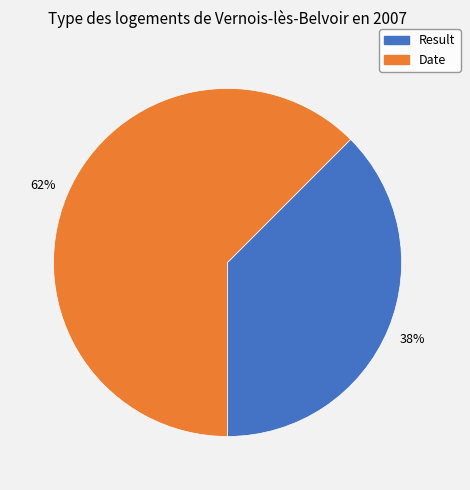

Is the sum of Result and Date greater than half?

Yes